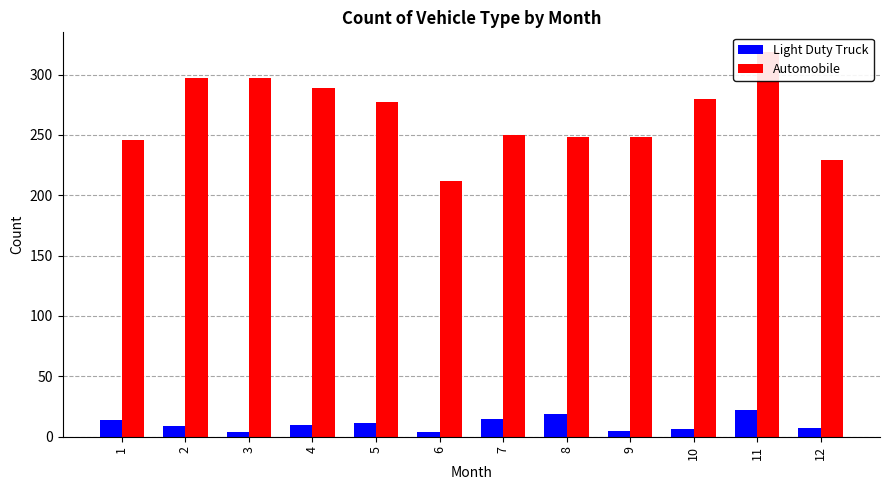

What is the value of the Light Duty Truck bar at the 9th from the left?

5